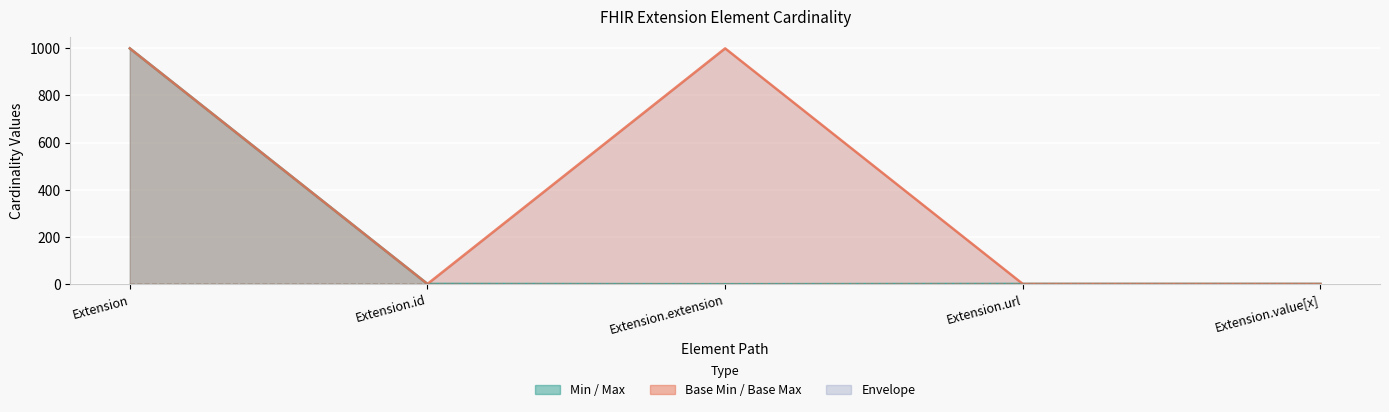

Is it true that Base Min equals 0 at Extension?

True